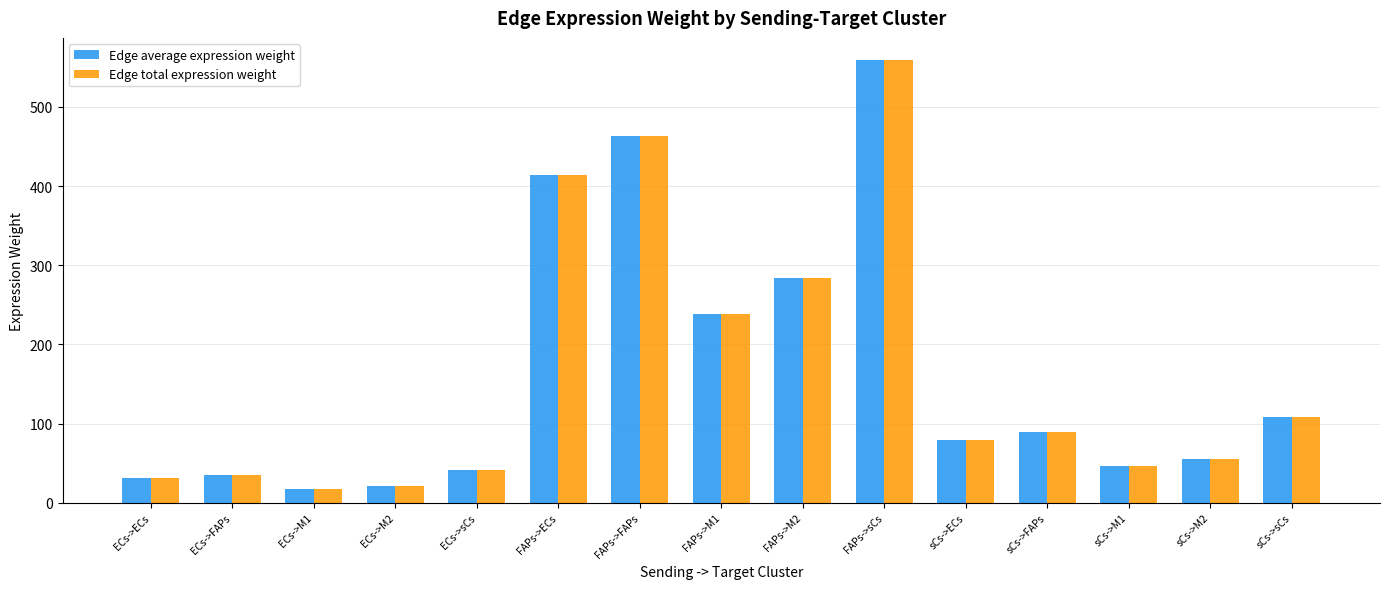

What is the difference between the maximum and second lowest values in the Edge total expression weight series?

537.9